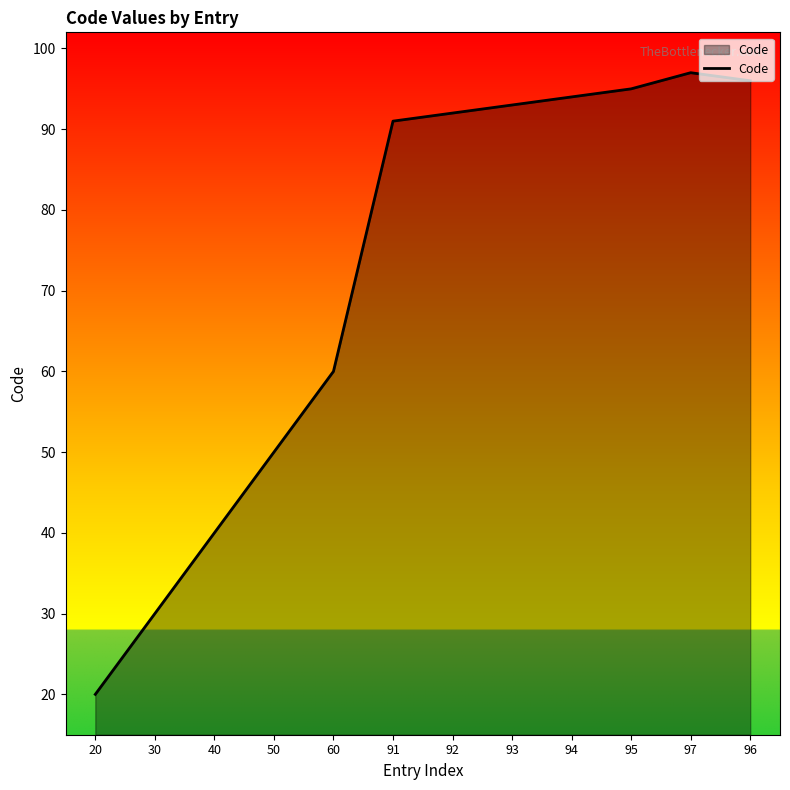

True or false: the data shows 144 at 97.

False